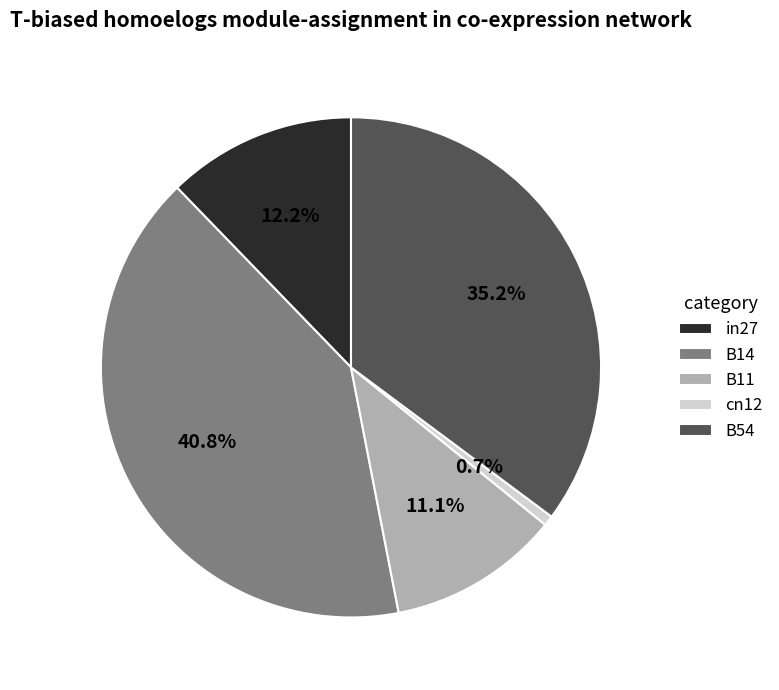

Which category has the biggest portion of the pie?

B14